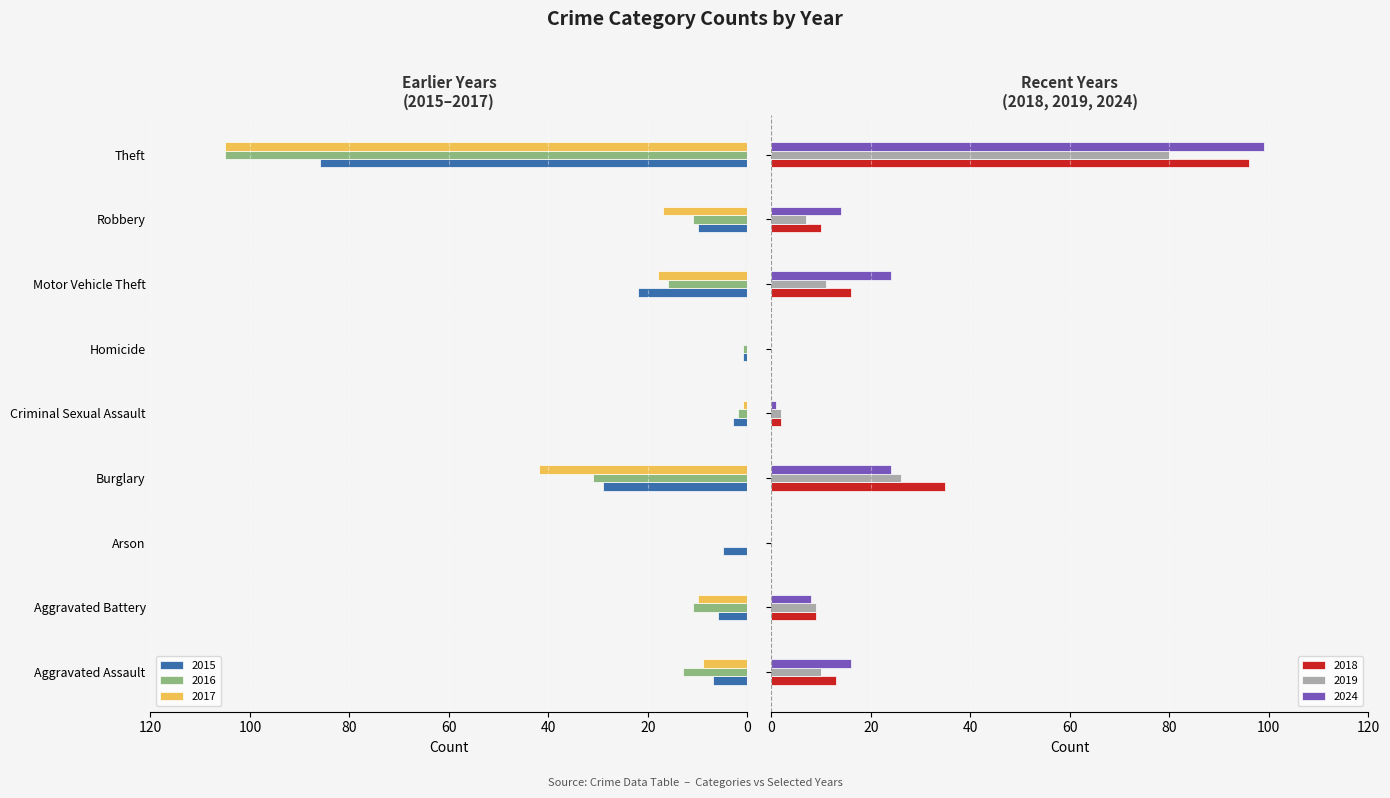

What is the label of the 9th bar from the left?

Theft